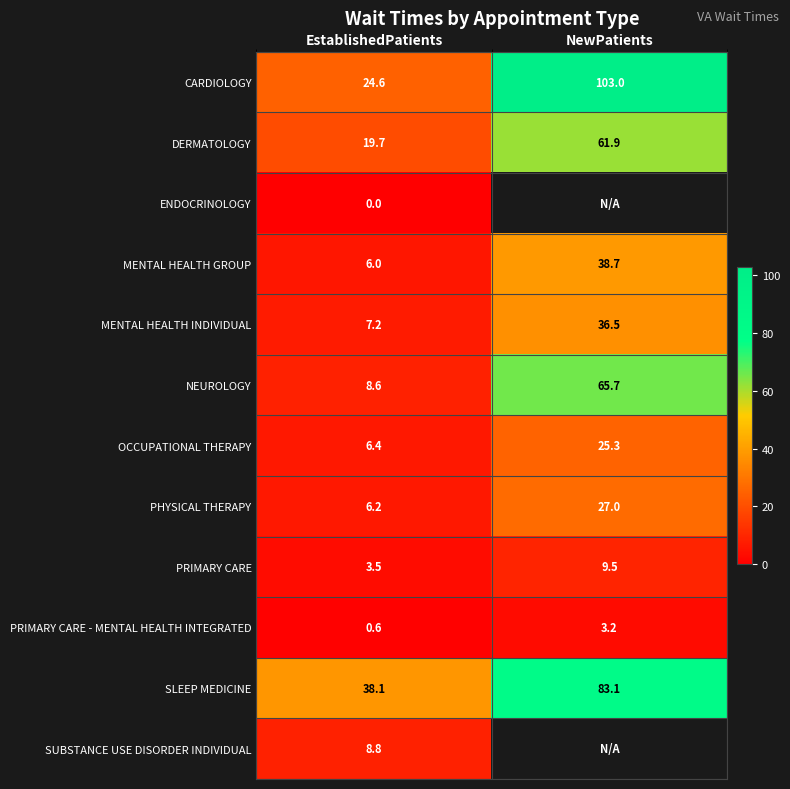

At which category does the chart reach its peak across all series?

NewPatients